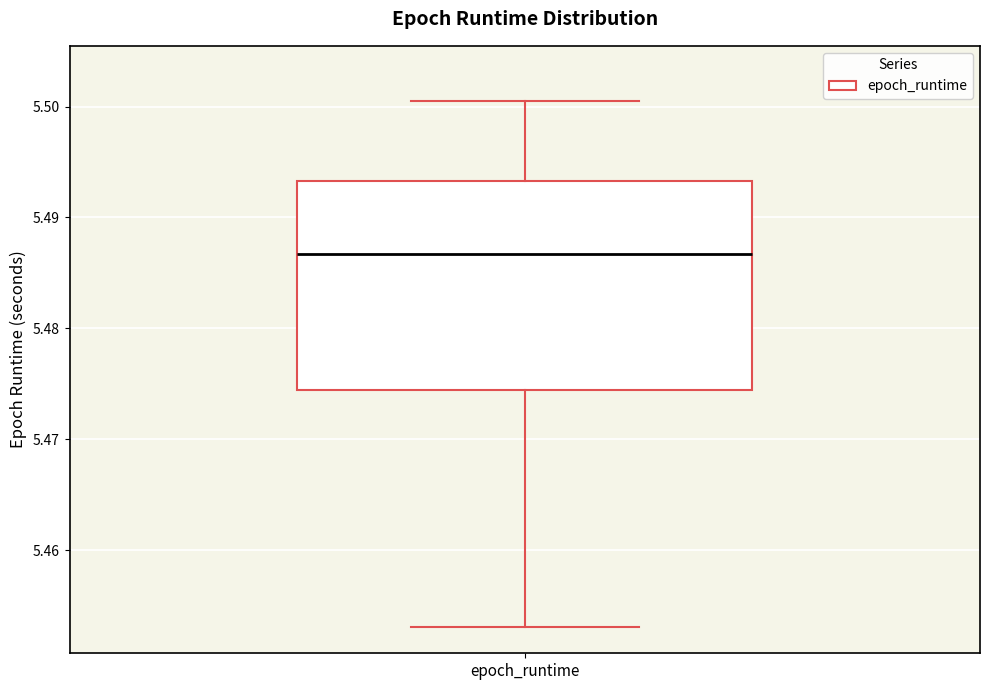

Read this box plot against the y-axis: the position of the median line, the range covered by the box, and the ends of both whiskers. The values are not printed on the chart, so give them approximately, as read against the axis.

median 5.487, box 5.474 to 5.493, whiskers 5.453 to 5.500